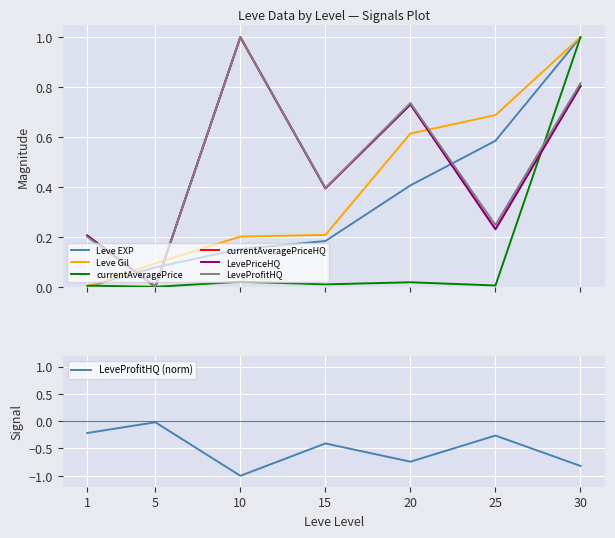

Which series has the largest range (max minus min)?

Leve EXP